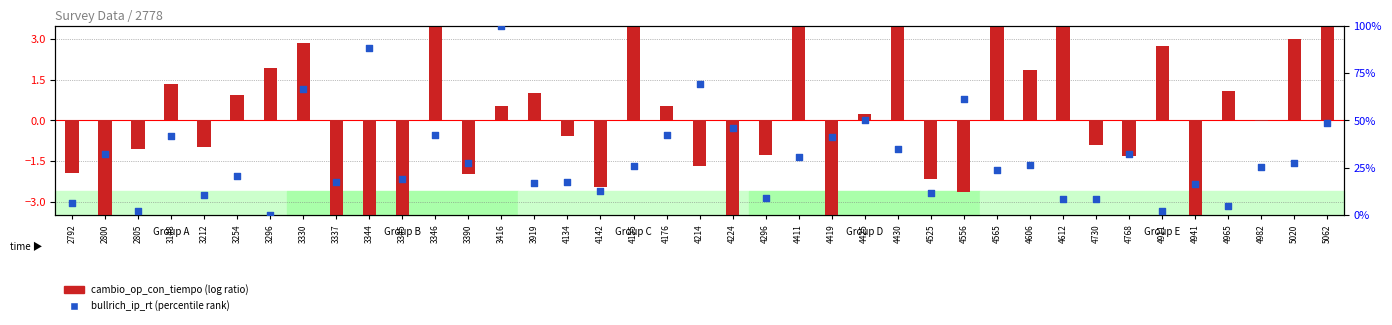

Which series reaches the maximum Y coordinate?

bullrich_ip_rt (percentile)